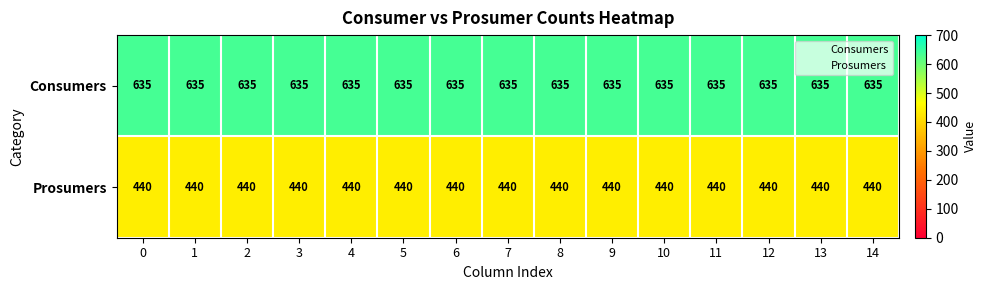

Is the value of Consumers at 2 greater than the value of Prosumers at 1?

Yes